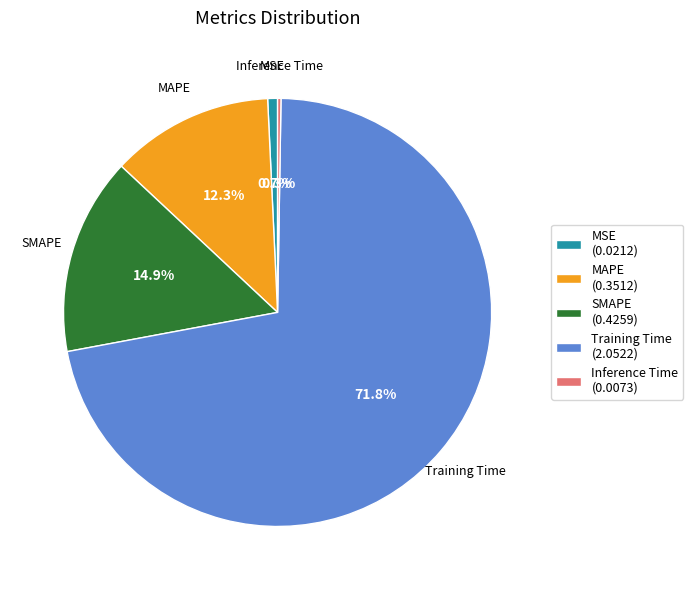

What percentage do MAPE (0.3512) and SMAPE (0.4259) together represent?

27.2%